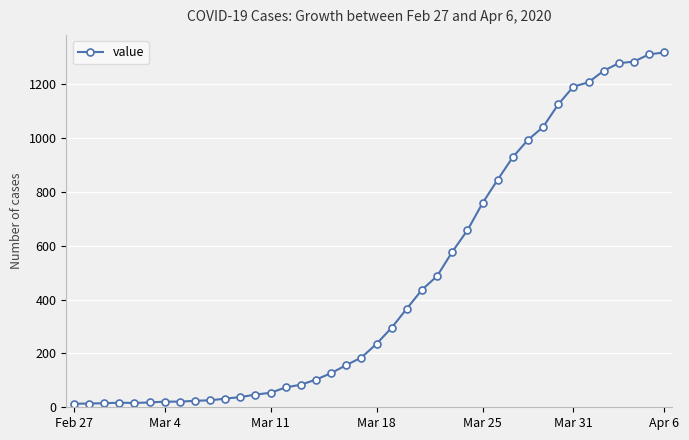

How many lines are shown in the chart?

1